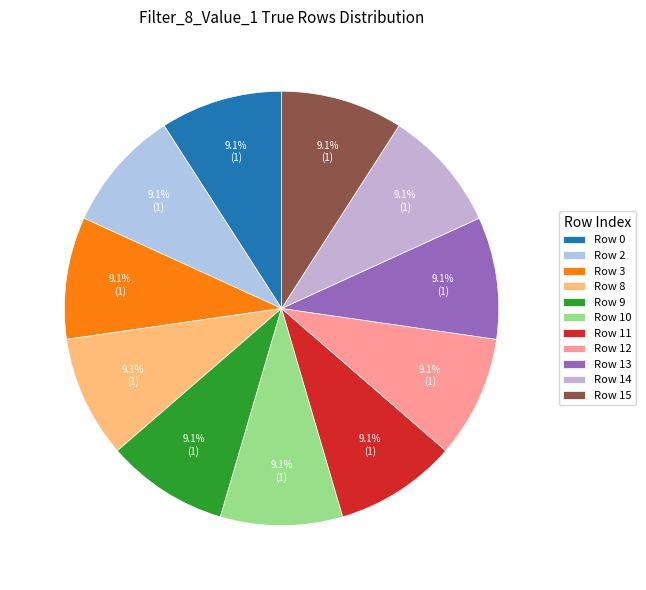

How many slices are in this pie chart?

11